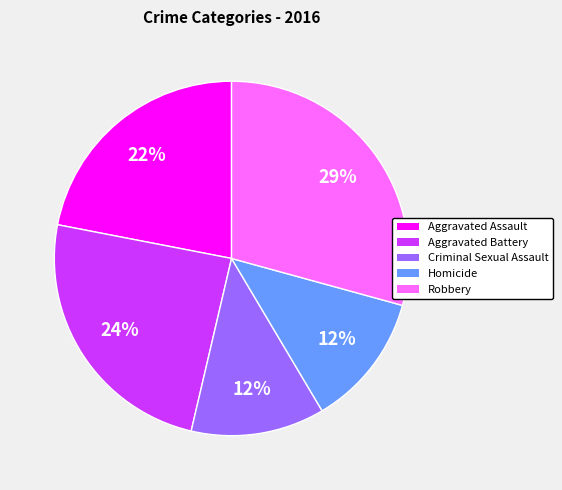

To the nearest percent, what is the difference between the largest and smallest slice percentages?

17%